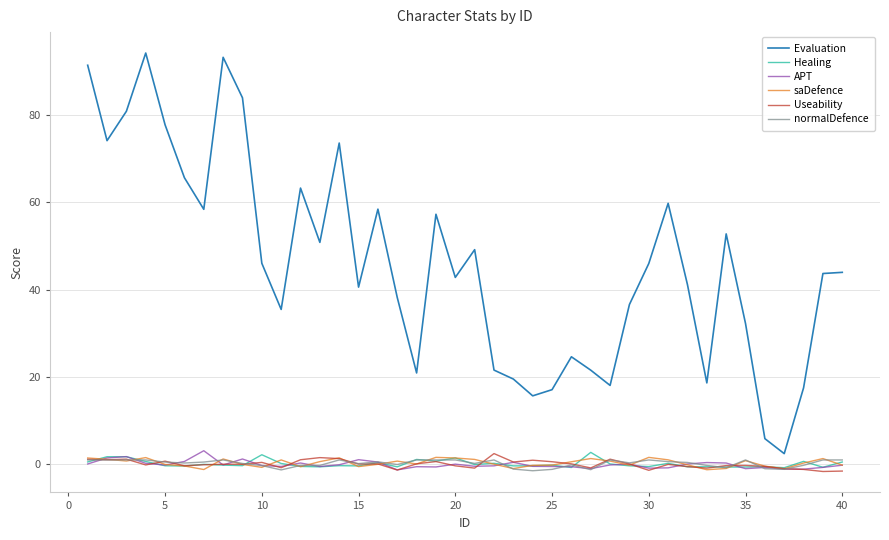

Which series has the largest total across all categories?

Evaluation